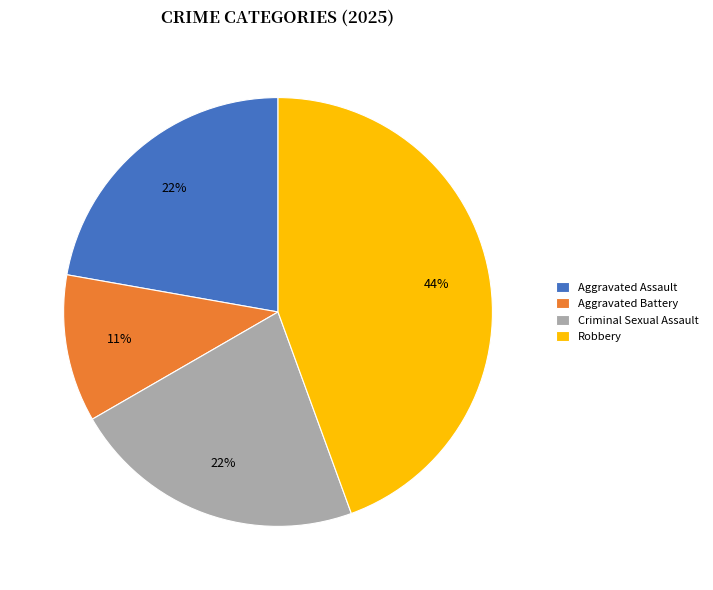

What is the smallest slice in the pie chart?

Aggravated Battery